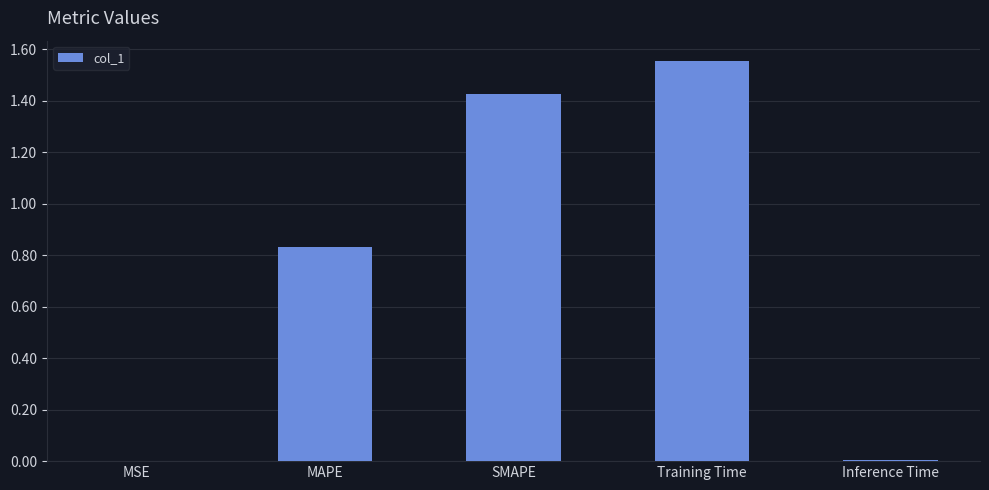

True or false: the data shows 0.0 at Inference Time.

True